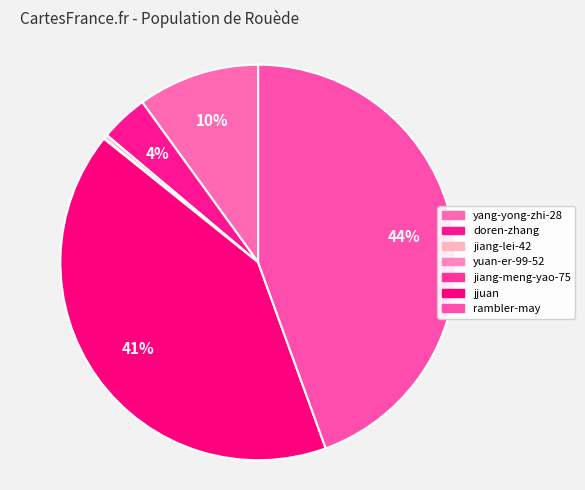

How many segments does this pie chart have?

7